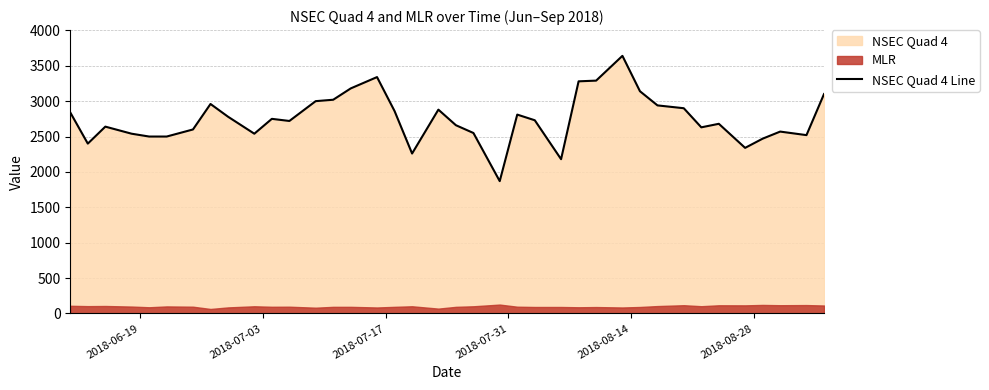

What is the lowest value of the NSEC Quad 4 Line series?

1870